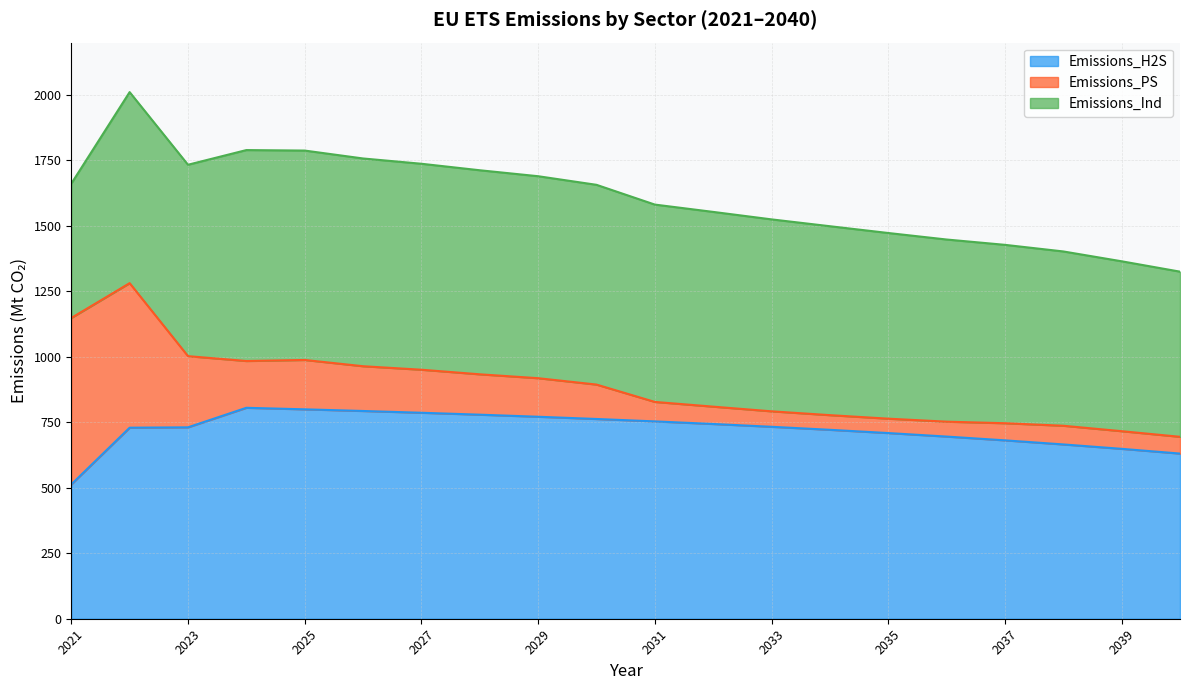

What is the value of the Emissions_PS point at the 11th from the left?

74.3